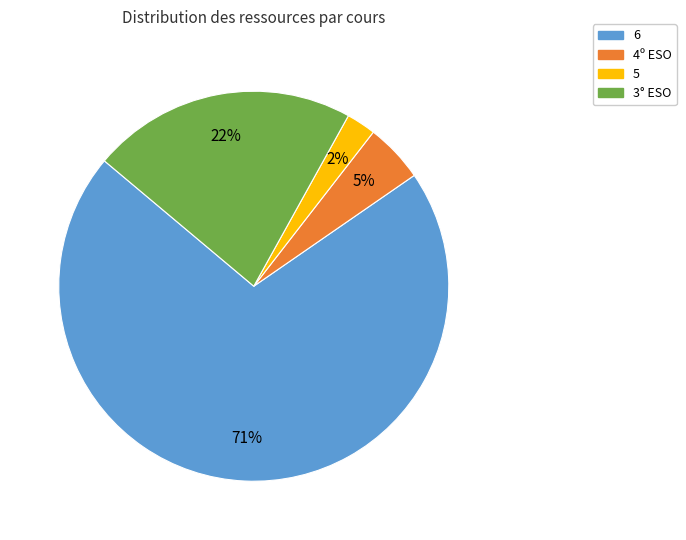

Combined, do 5 and 3° ESO account for over 50%?

No